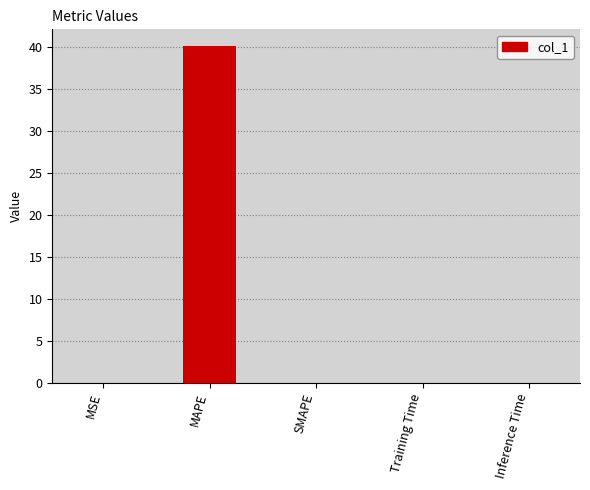

Which has a higher value, MAPE or Training Time?

MAPE